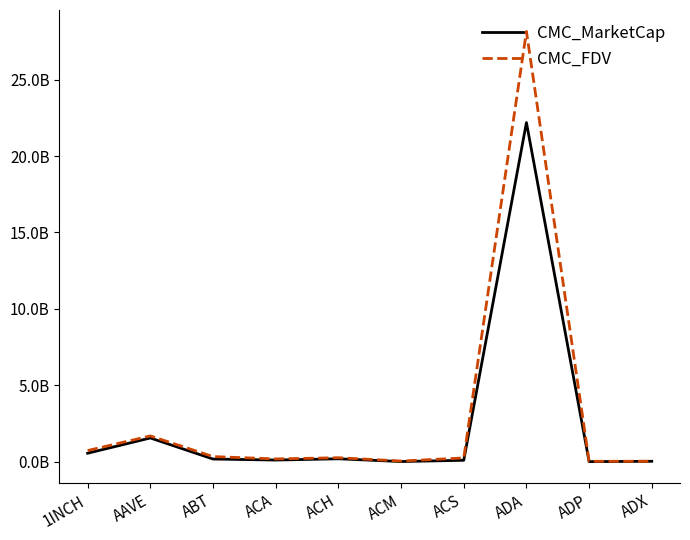

Rank the series by their average value, from lowest to highest.

CMC_MarketCap, CMC_FDV